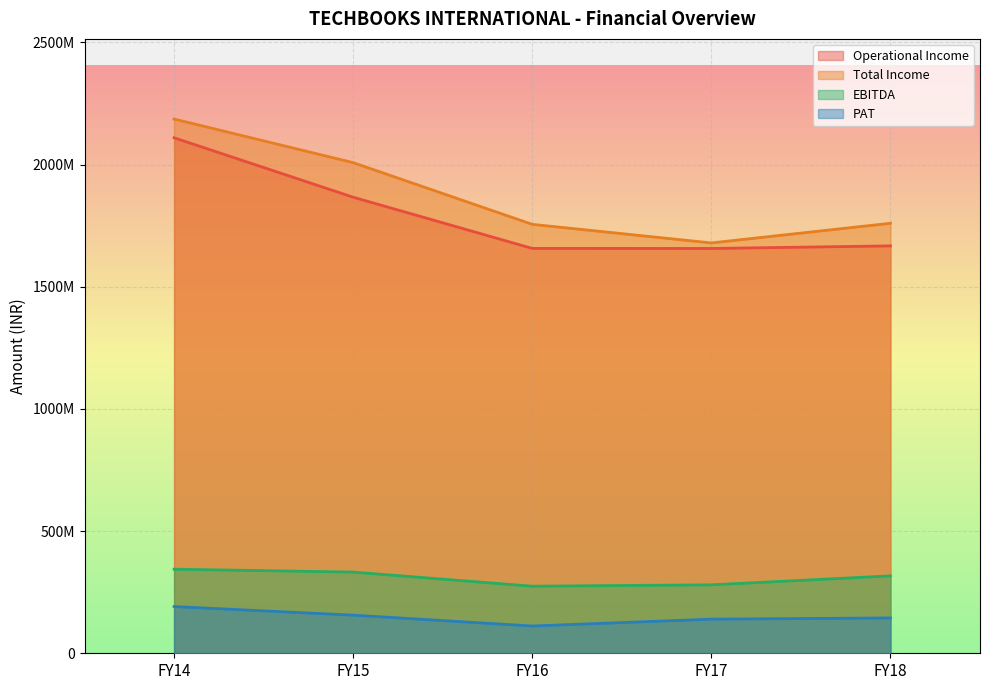

What is the difference between the maximum and minimum values in the Operational Income series?

452957977